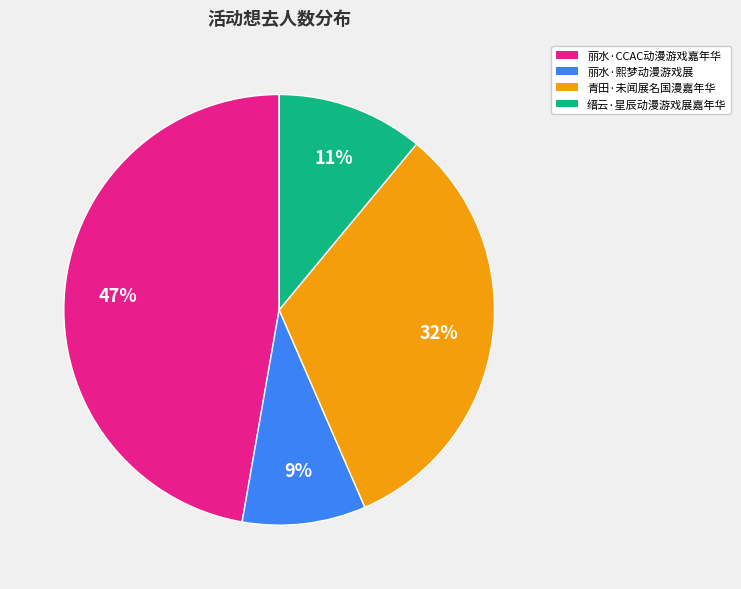

Rank the categories by value from lowest to highest.

丽水·熙梦动漫游戏展, 缙云·星辰动漫游戏展嘉年华, 青田·未闻展名国漫嘉年华, 丽水·CCAC动漫游戏嘉年华